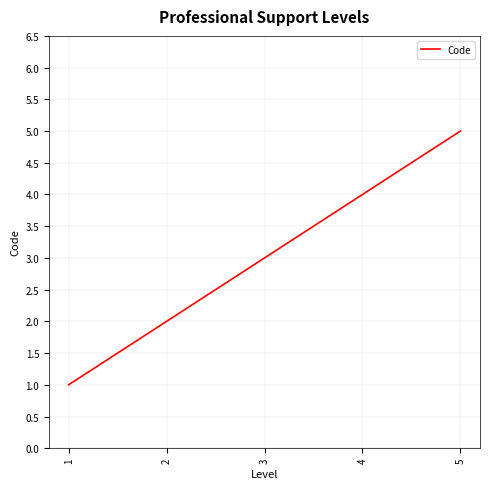

What is the sum of the values at 5 and 2?

7